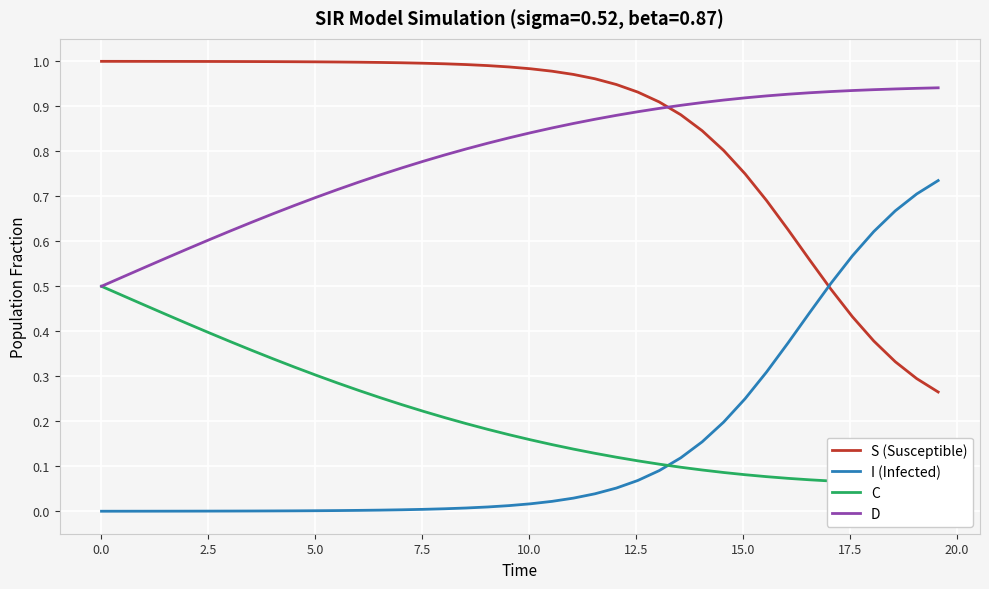

Reading right to left, transcribe all the data shown in this chart.

S (Susceptible): 0.3	0.3	0.3	0.4	0.4	0.5	0.6	0.6	0.7	0.7	0.8	0.8	0.9	0.9	0.9	0.9	1.0	1.0	1.0	1.0	1.0	1.0	1.0	1.0	1.0	1.0	1.0	1.0	1.0	1.0	1.0	1.0	1.0	1.0	1.0	1.0	1.0	1.0	1.0	1.0
I (Infected): 0.7	0.7	0.7	0.6	0.6	0.5	0.4	0.4	0.3	0.3	0.2	0.2	0.1	0.1	0.1	0.1	0.0	0.0	0.0	0.0	0.0	0.0	0.0	0.0	0.0	0.0	0.0	0.0	0.0	0.0	0.0	0.0	0.0	0.0	0.0	0.0	0.0	0.0	0.0	0.0
C: 0.1	0.1	0.1	0.1	0.1	0.1	0.1	0.1	0.1	0.1	0.1	0.1	0.1	0.1	0.1	0.1	0.1	0.1	0.1	0.2	0.2	0.2	0.2	0.2	0.2	0.2	0.3	0.3	0.3	0.3	0.3	0.3	0.4	0.4	0.4	0.4	0.4	0.5	0.5	0.5
D: 0.9	0.9	0.9	0.9	0.9	0.9	0.9	0.9	0.9	0.9	0.9	0.9	0.9	0.9	0.9	0.9	0.9	0.9	0.9	0.8	0.8	0.8	0.8	0.8	0.8	0.8	0.7	0.7	0.7	0.7	0.7	0.7	0.6	0.6	0.6	0.6	0.6	0.5	0.5	0.5